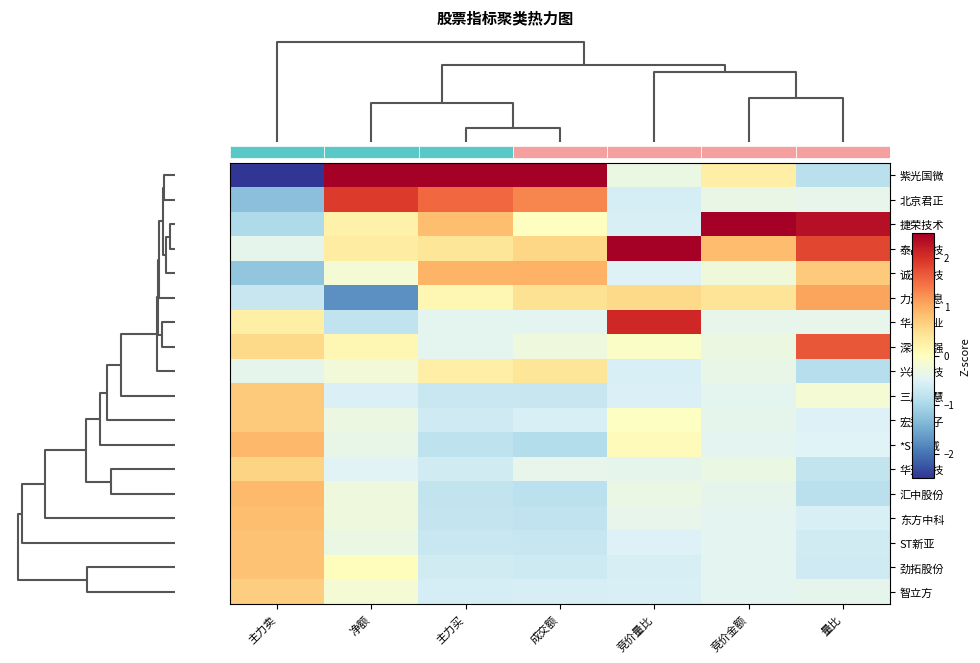

How many positive values does the 北京君正 series have?

3